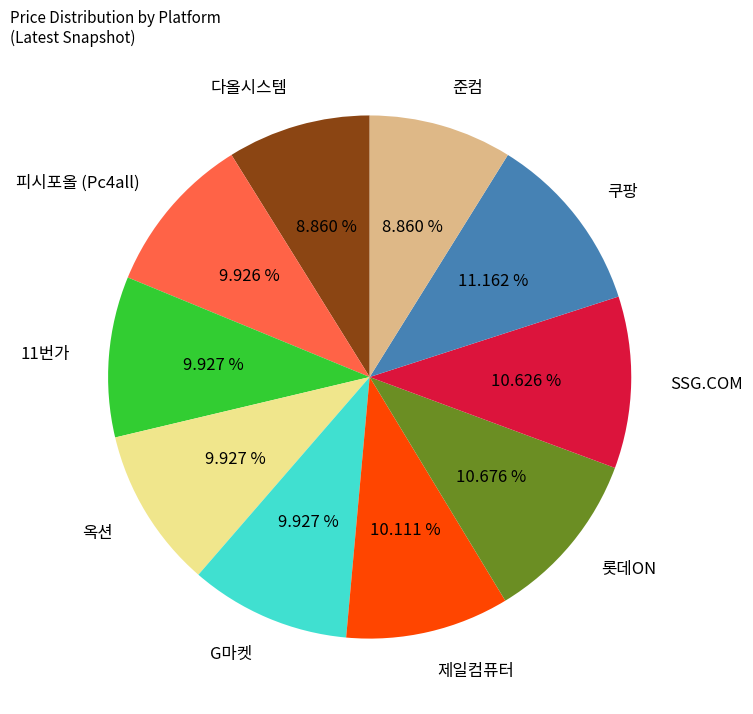

Count the number of slices in the pie.

10